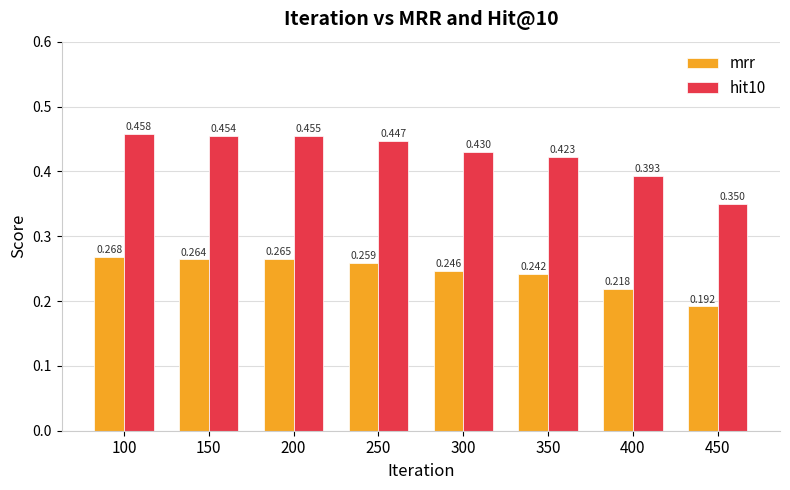

How many bars are there in total?

16